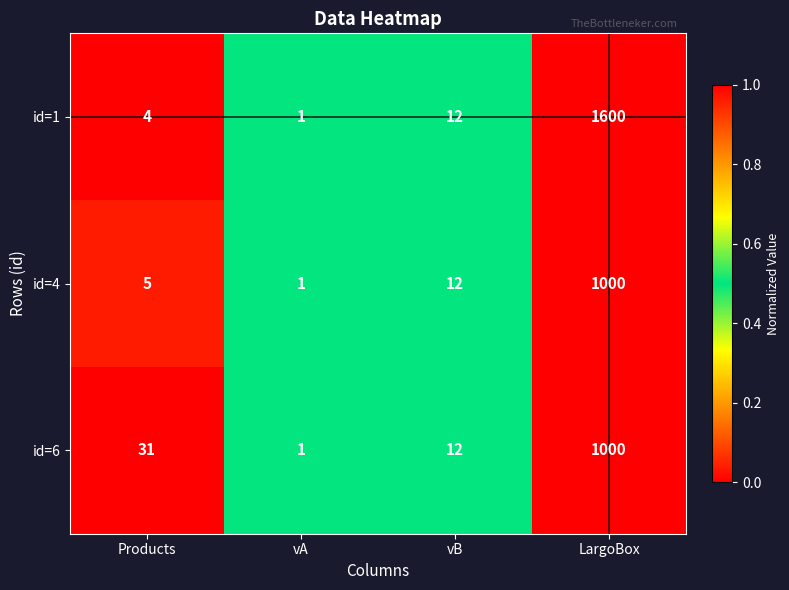

What is the approximate value of id=4 at LargoBox?

1000